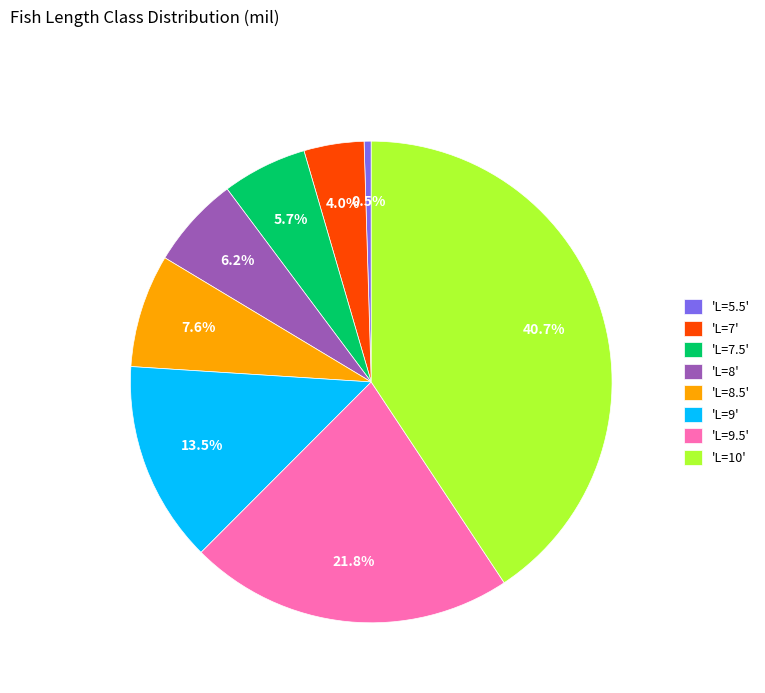

How many slices are in this pie chart?

8